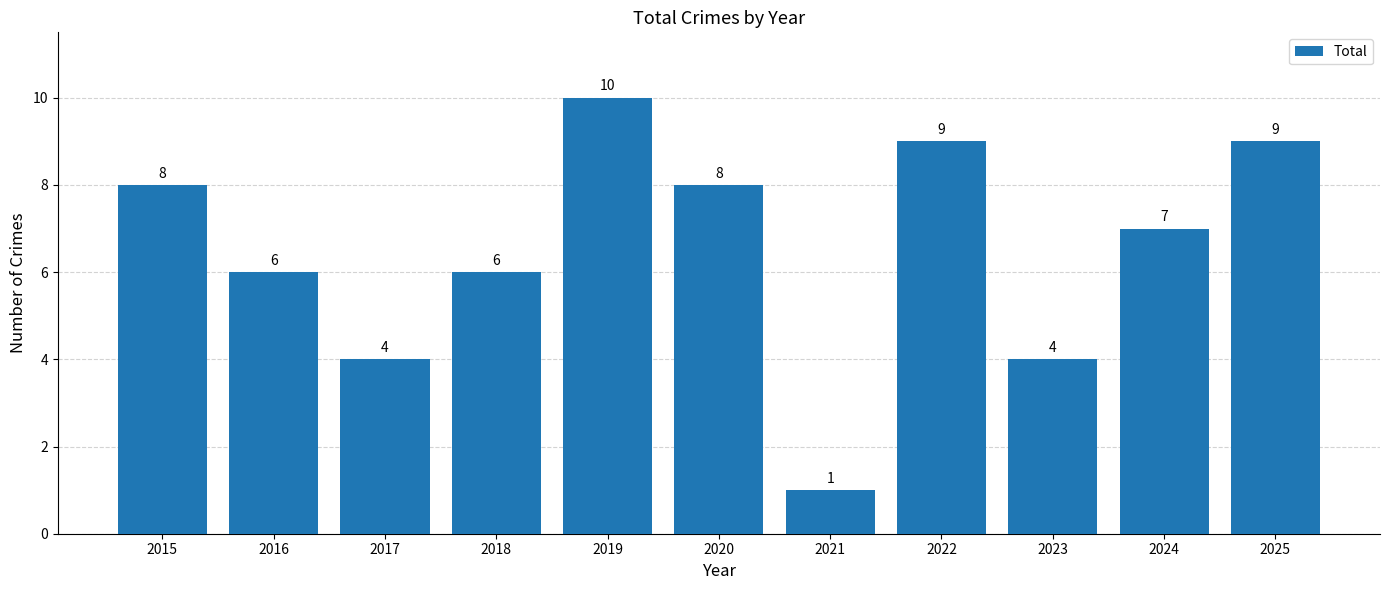

Reading left to right, list all the values displayed in this chart.

2015=8	2016=6	2017=4	2018=6	2019=10	2020=8	2021=1	2022=9	2023=4	2024=7	2025=9